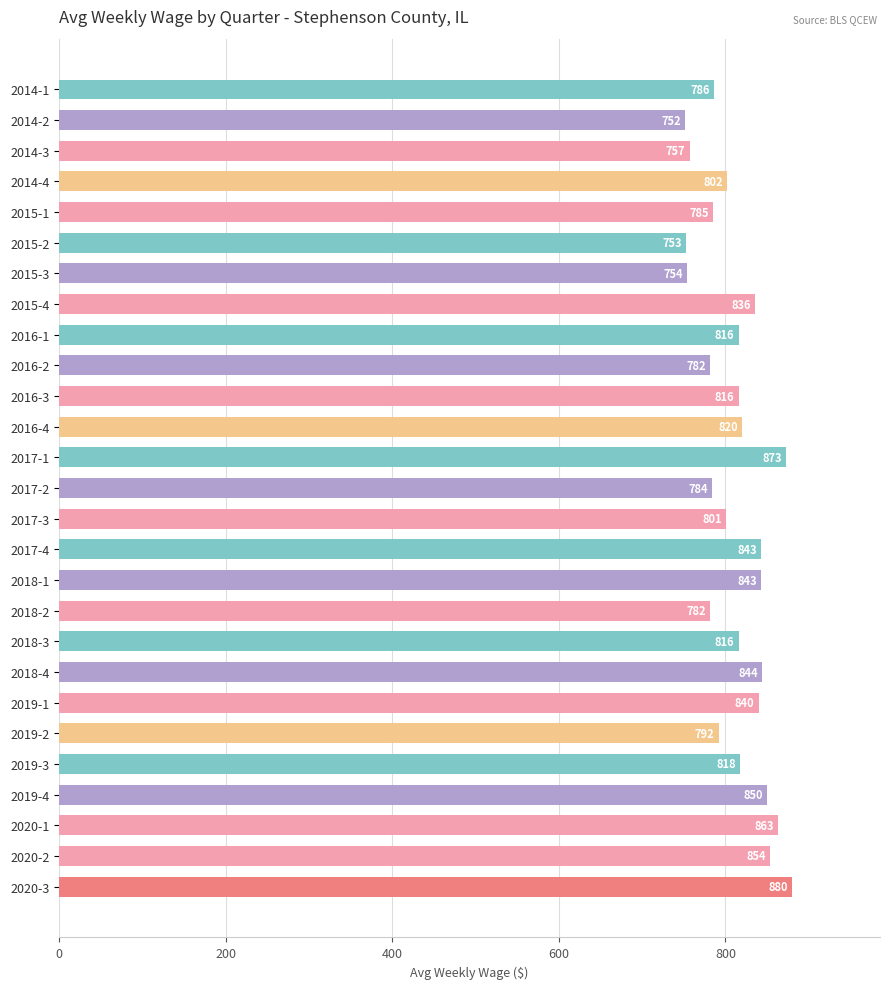

Reading top to bottom, transcribe all the data shown in this chart.

786	752	757	802	785	753	754	836	816	782	816	820	873	784	801	843	843	782	816	844	840	792	818	850	863	854	880